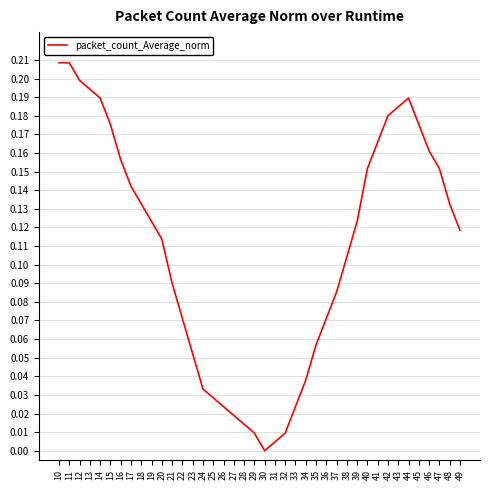

Is it true that the value at 24 is 0.0?

True